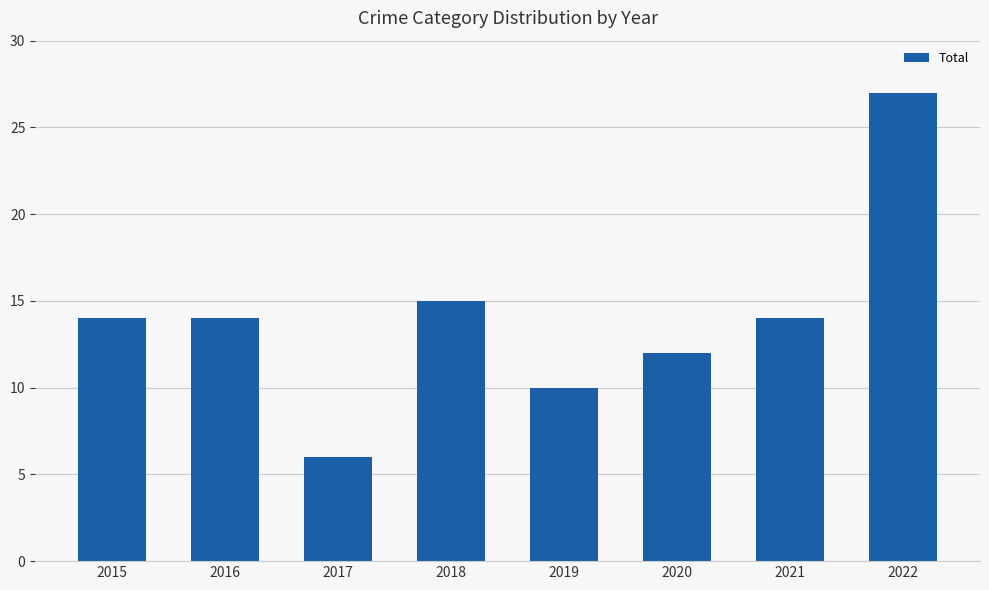

Reading right to left, list all the values displayed in this chart.

27	14	12	10	15	6	14	14